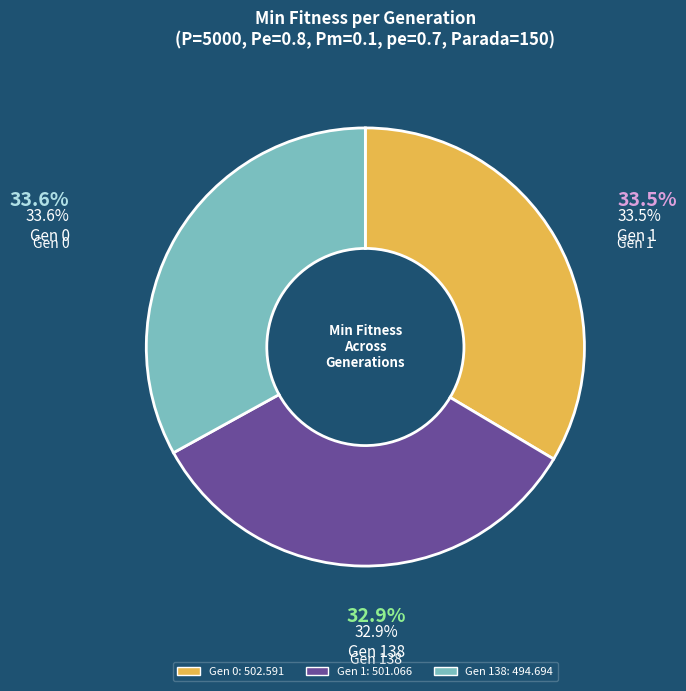

Is it true that gen 0 (min: 502.591) is 34% of the pie?

True